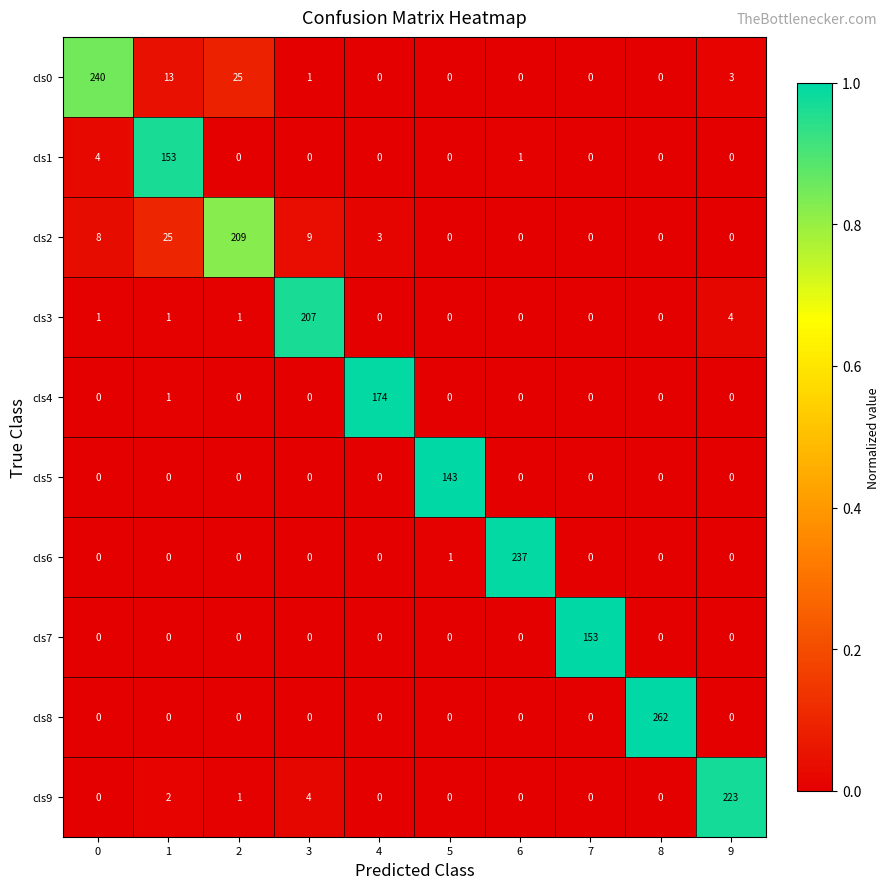

What is the difference between the highest and lowest values at 4?

174